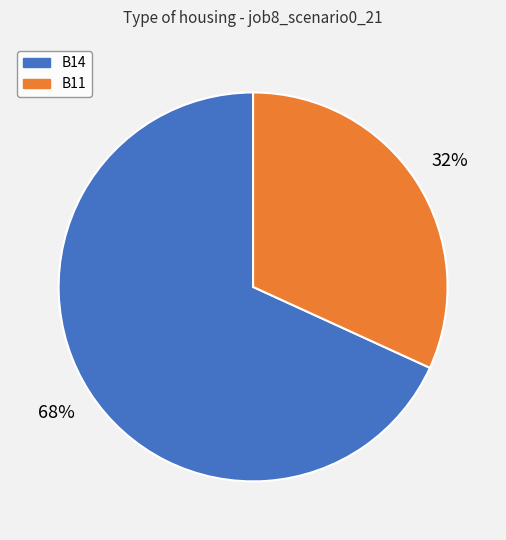

To the nearest percent, what is the average slice percentage?

50%